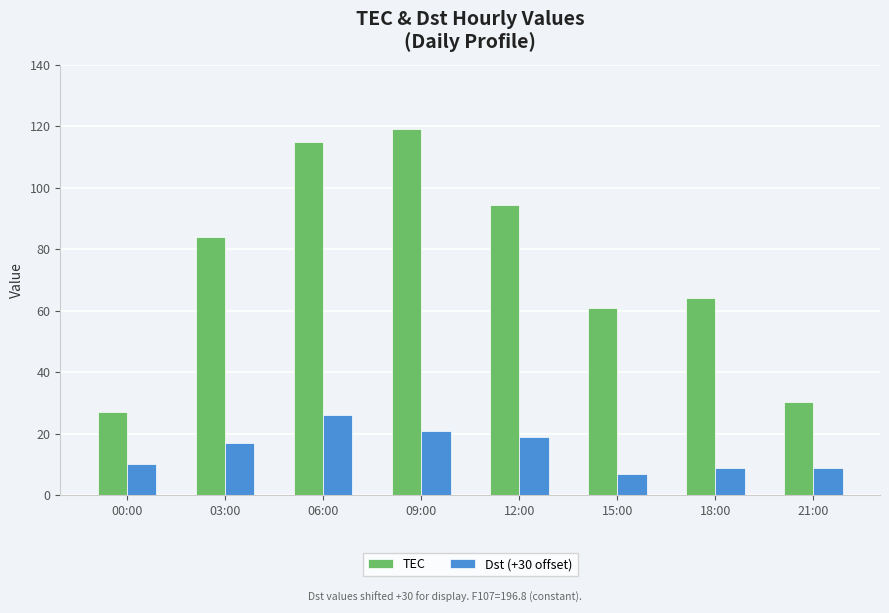

What is the difference between the TEC values at 18:00 and 06:00?

50.7